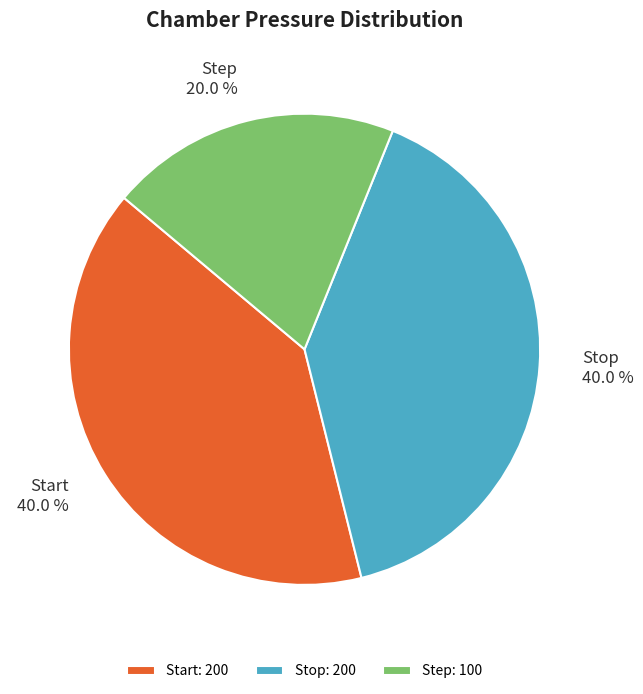

Is the sum of Step and Start greater than half?

Yes